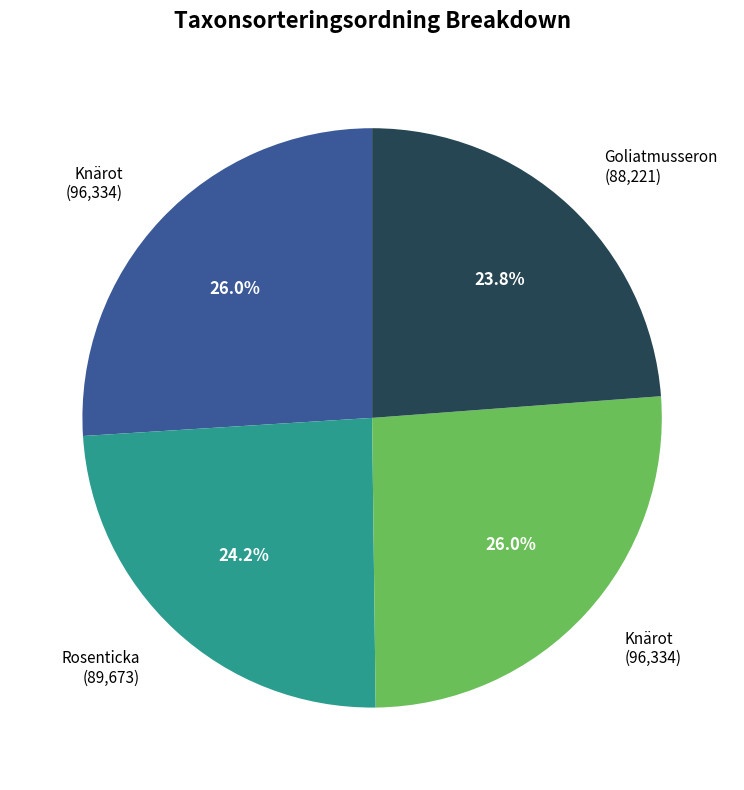

Is there any slice that represents more than half of the pie?

No